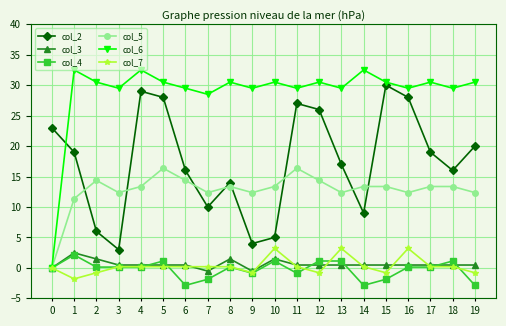

What is the greatest value displayed?

32.5